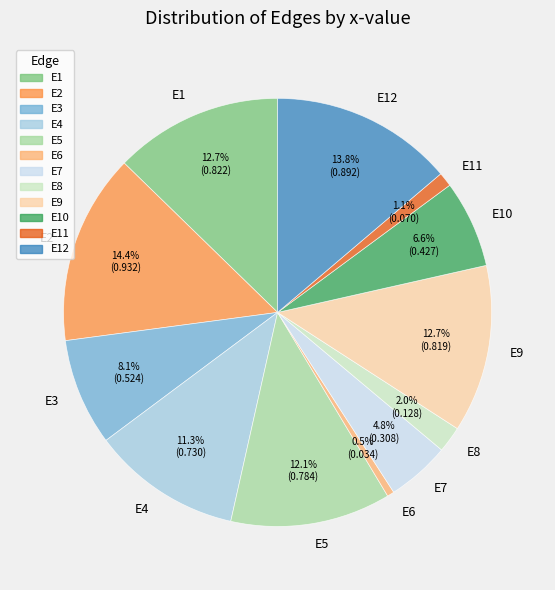

What percentage is the E10 slice, to the nearest percent?

7%